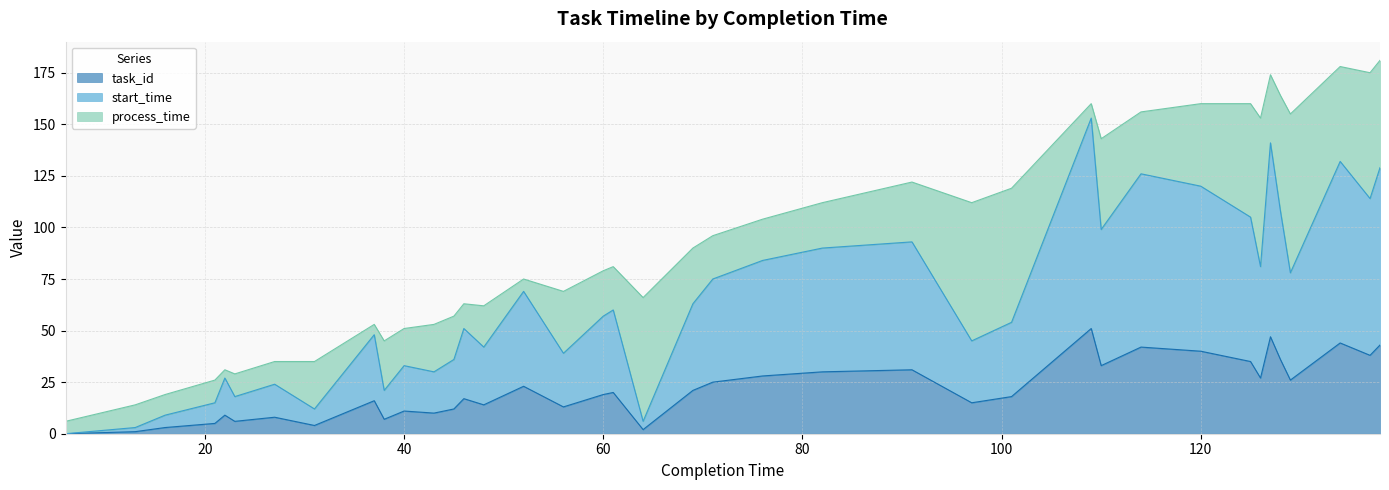

What is the maximum value for task_id?

51